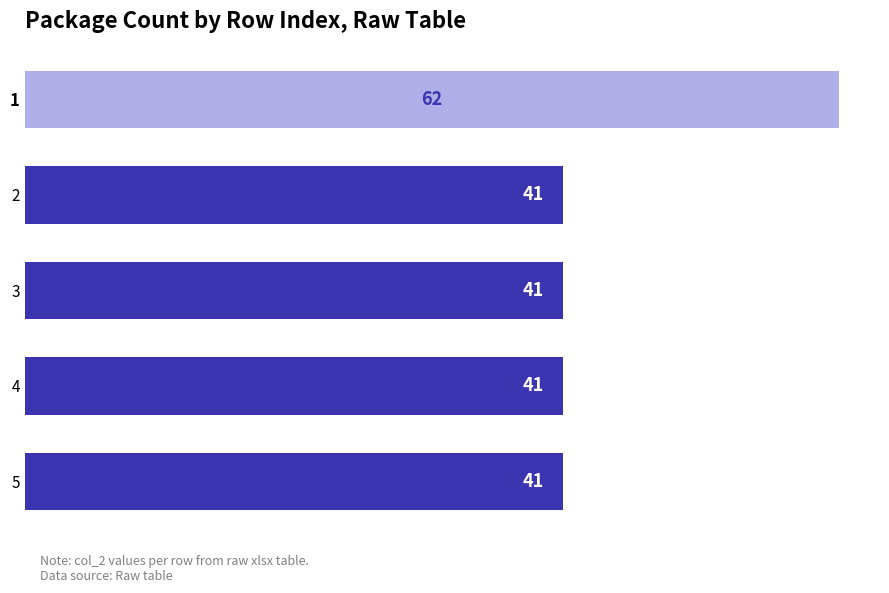

The value at 5 is 41. True or false?

True